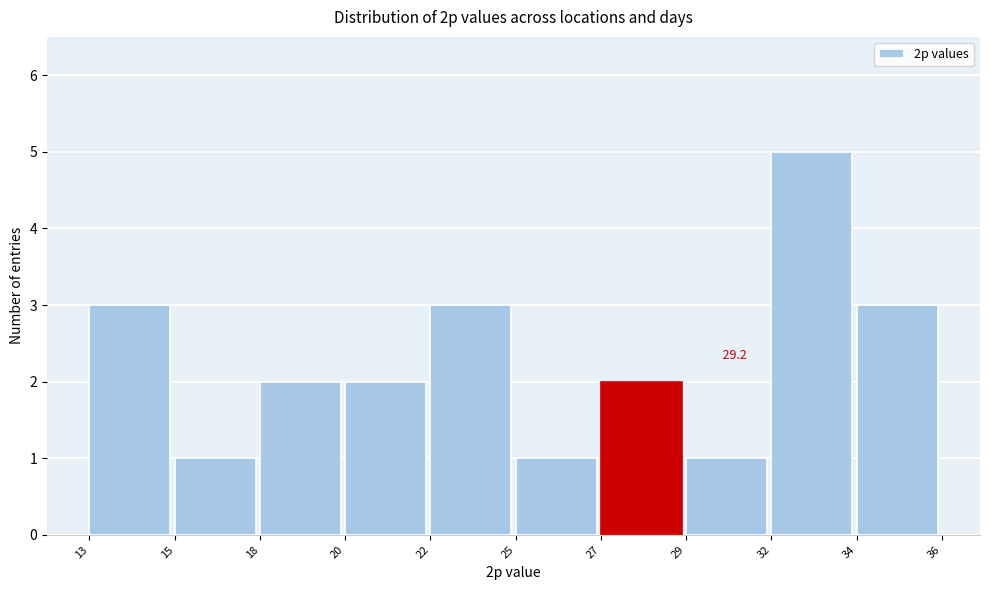

Reading left to right, what are all the values shown in this chart?

3	1	2	2	3	1	2	1	5	3